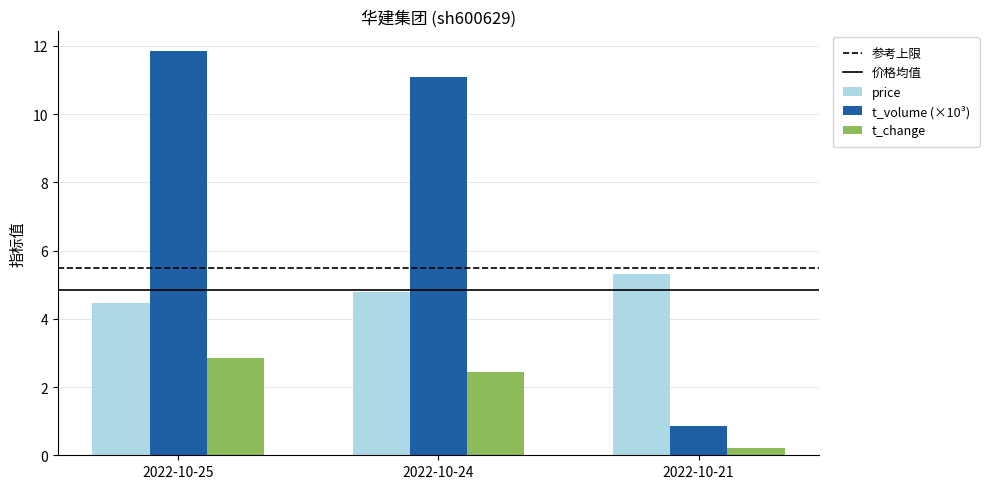

Does the chart contain any negative values?

No